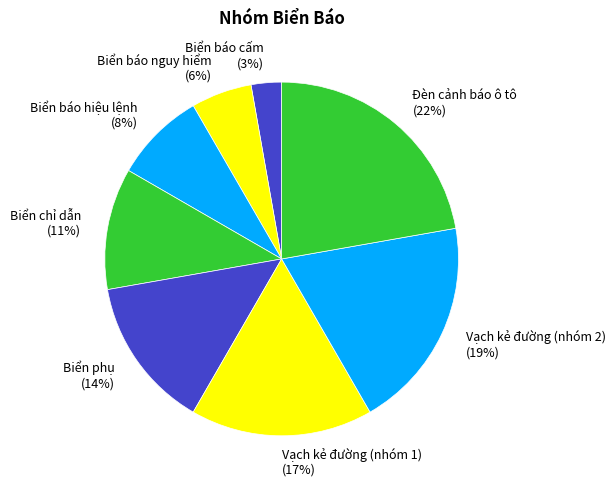

Does Biển báo hiệu lệnh represent more than half of the total?

No